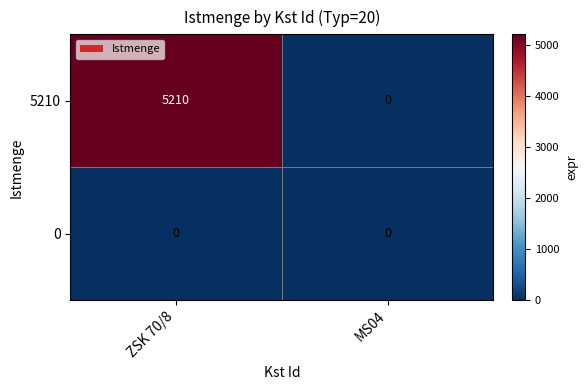

Which series has the largest total across all categories?

5210